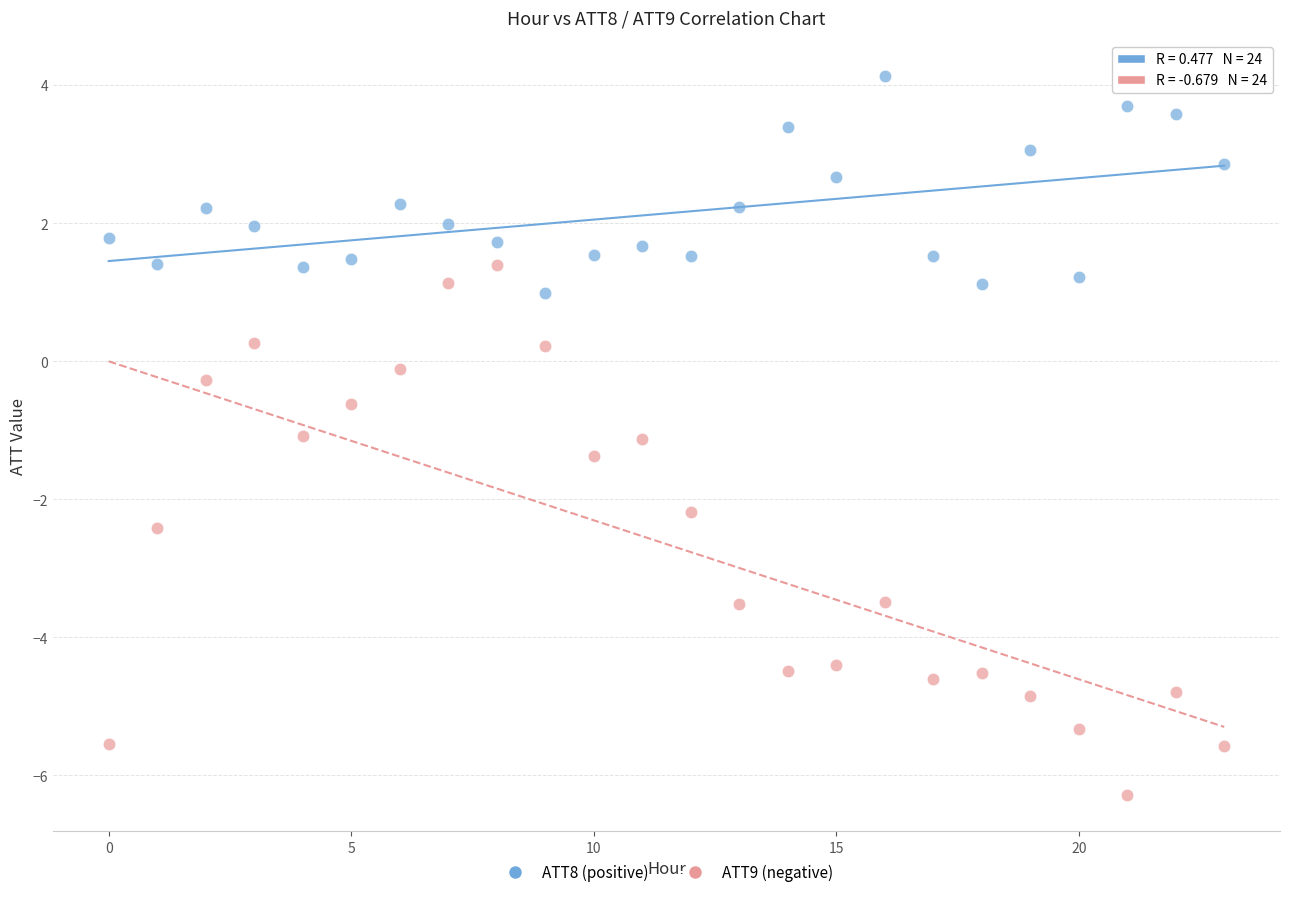

Which series contains the highest Y value?

ATT8 (positive)